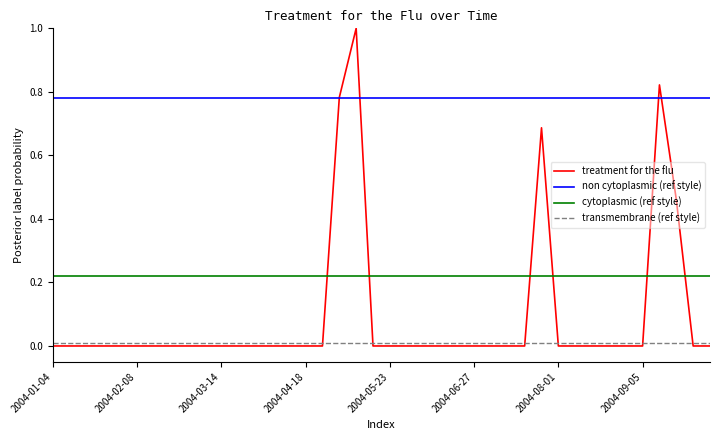

Which series has the widest spread of values?

treatment for the flu